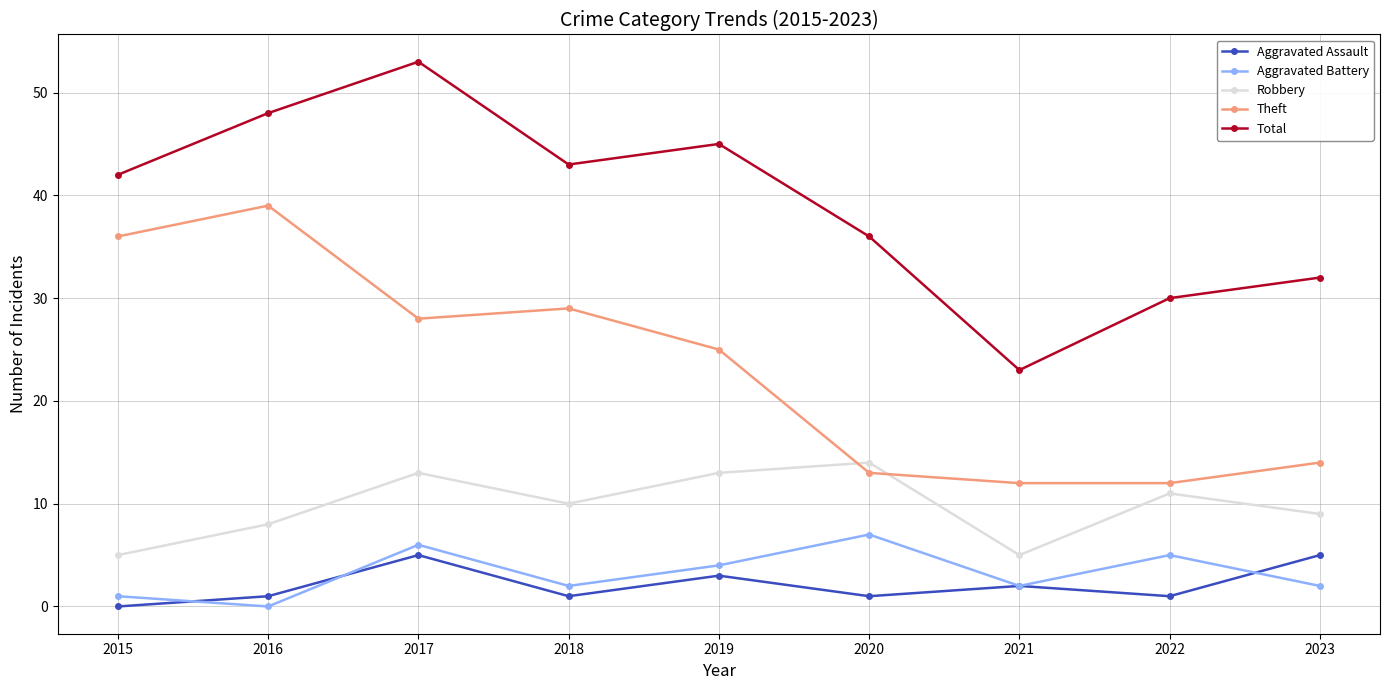

What are all the series names shown in the legend?

Aggravated Assault, Aggravated Battery, Robbery, Theft, Total